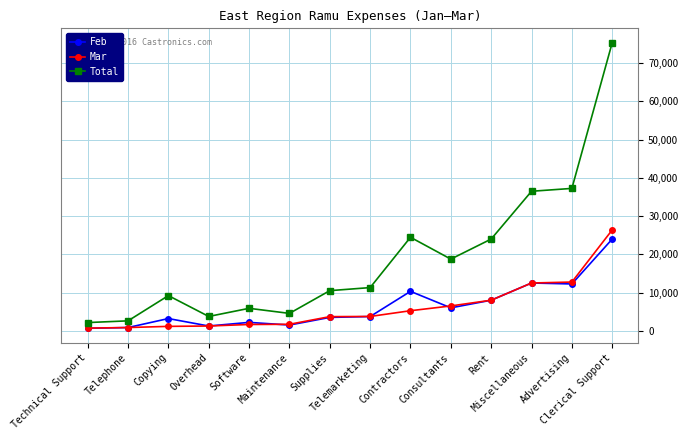

What is the difference between the Mar values at Miscellaneous and Rent?

4500